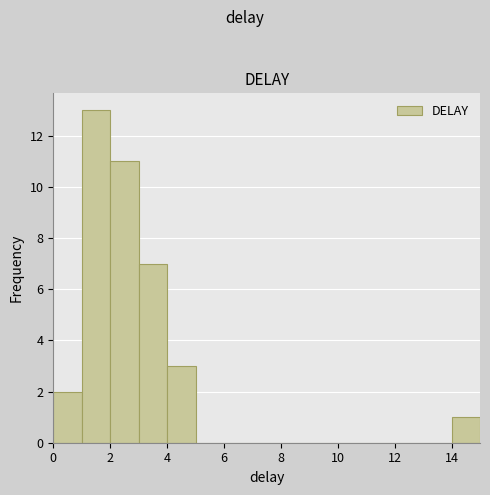

Which range on the x-axis has the tallest bar?

1 to 2